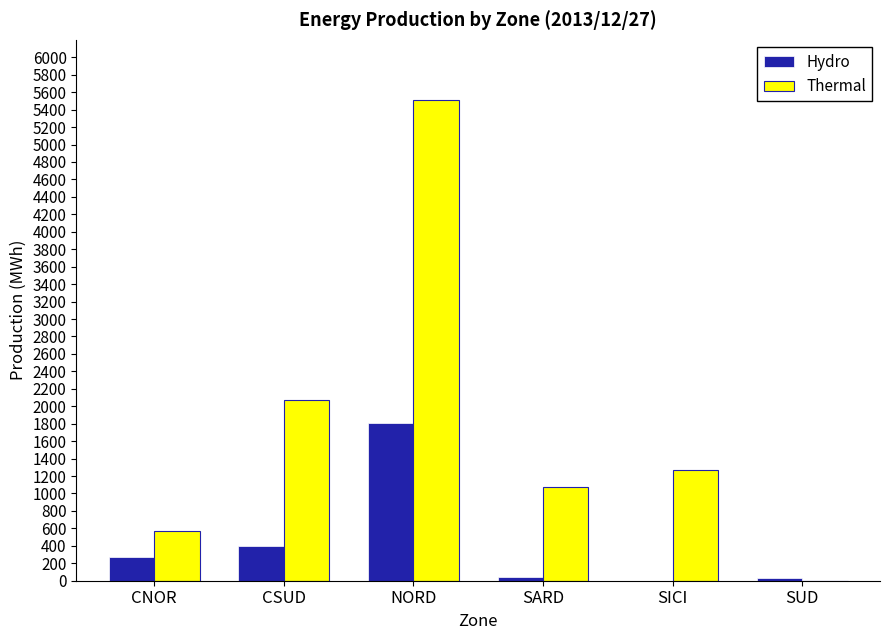

The value of Thermal at NORD is 5513. True or false?

True